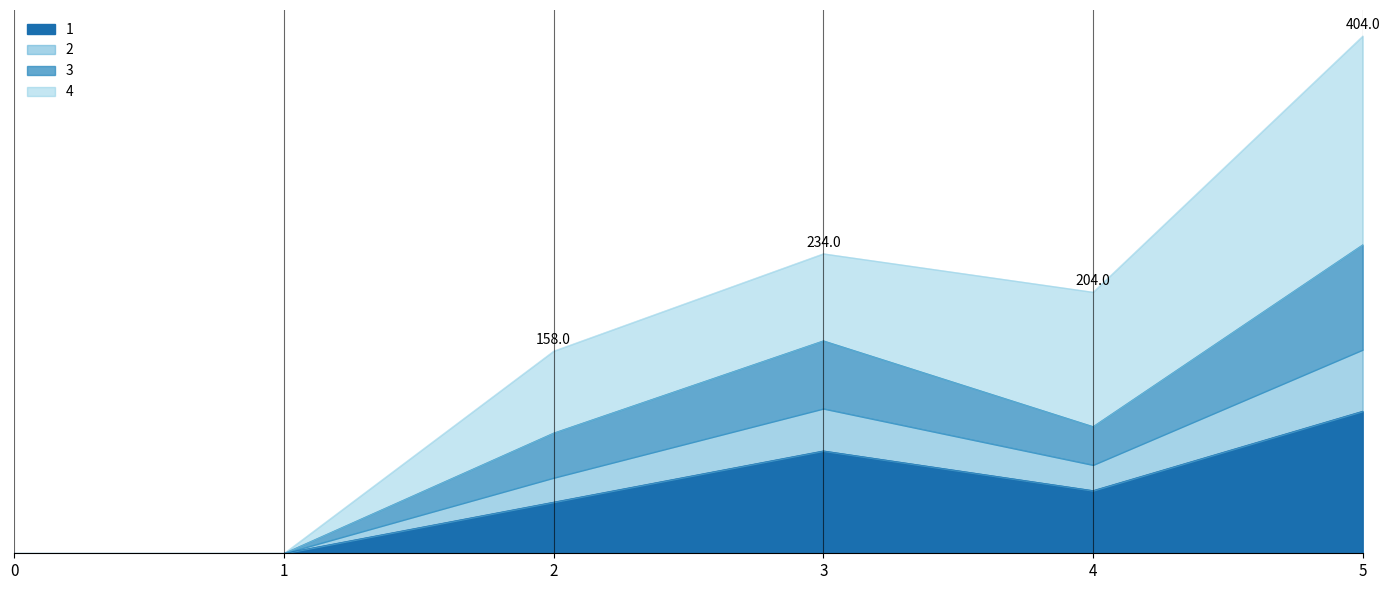

Between 2 and 0, which is larger?

2